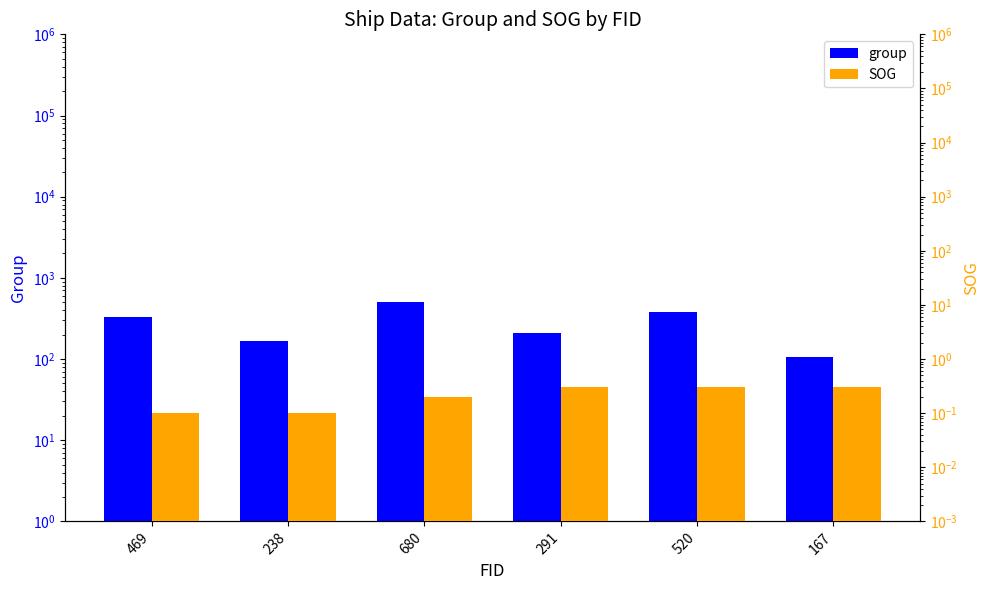

At which category is the sum across all series the highest?

680